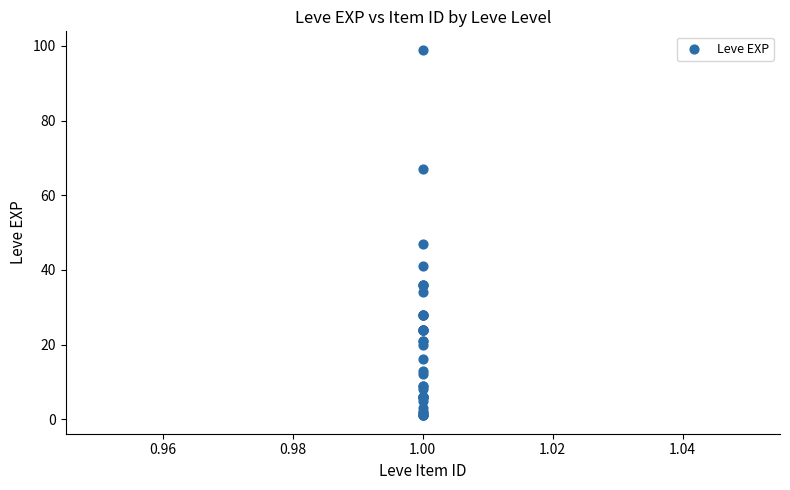

What Y value in the scatter plot is closest to 50?

47